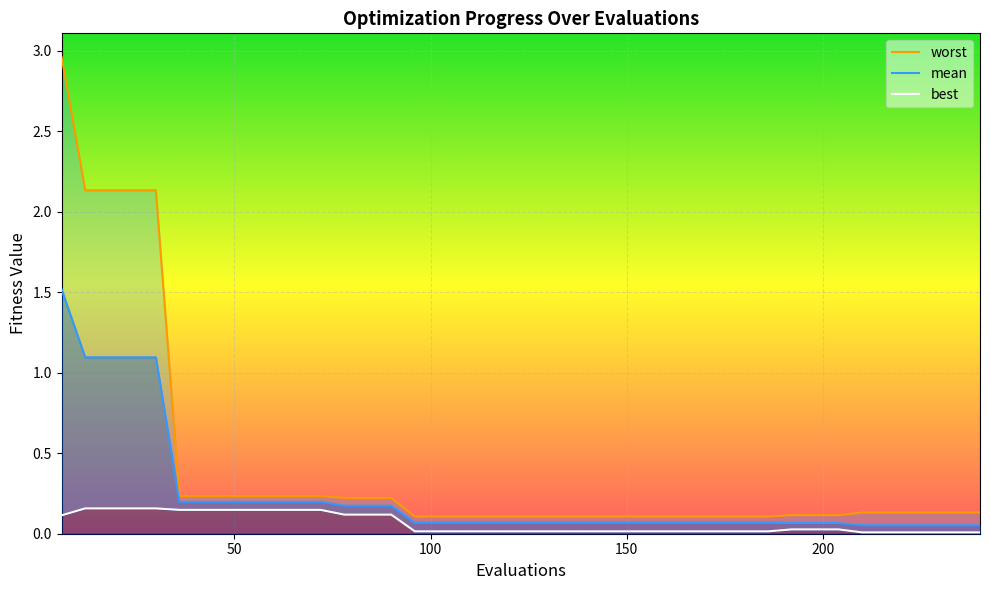

True or false: worst and best cross at least once.

False